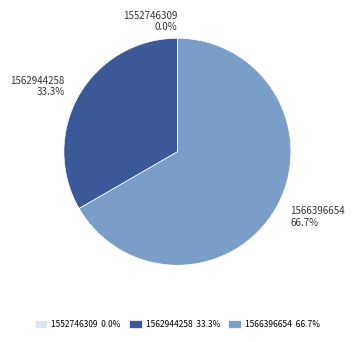

What is the ratio of the value at 1562944258 to the value at 1566396654?

0.5